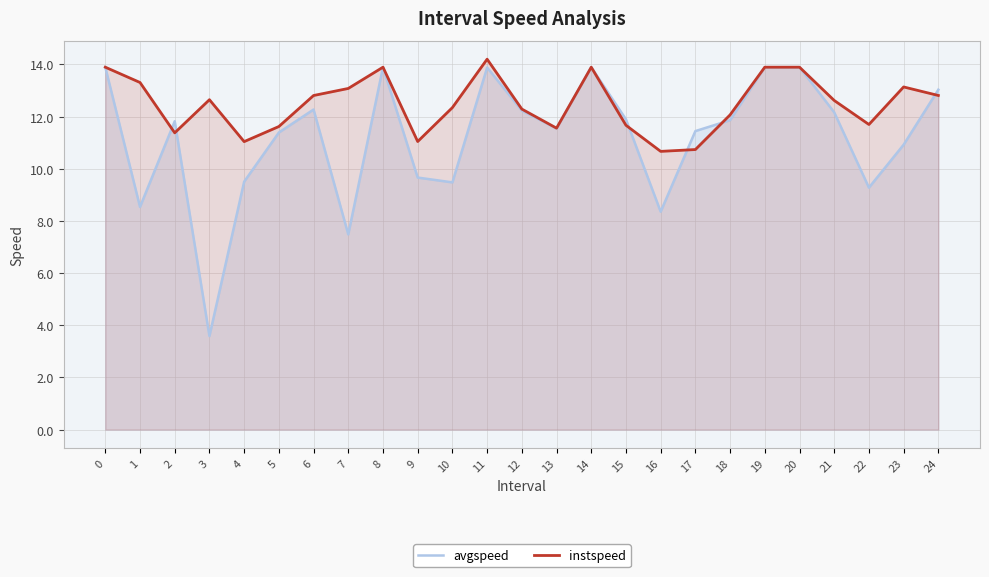

True or false: instspeed has more than 2 interior local peaks.

True